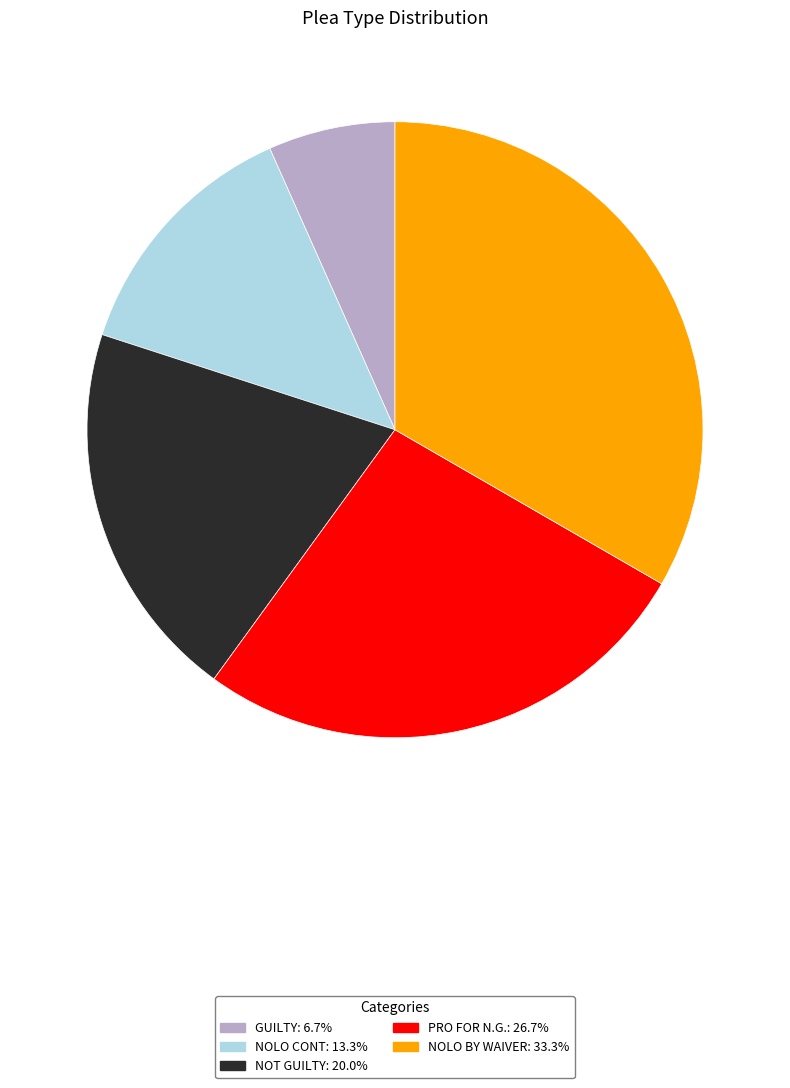

Count the number of slices in the pie.

5